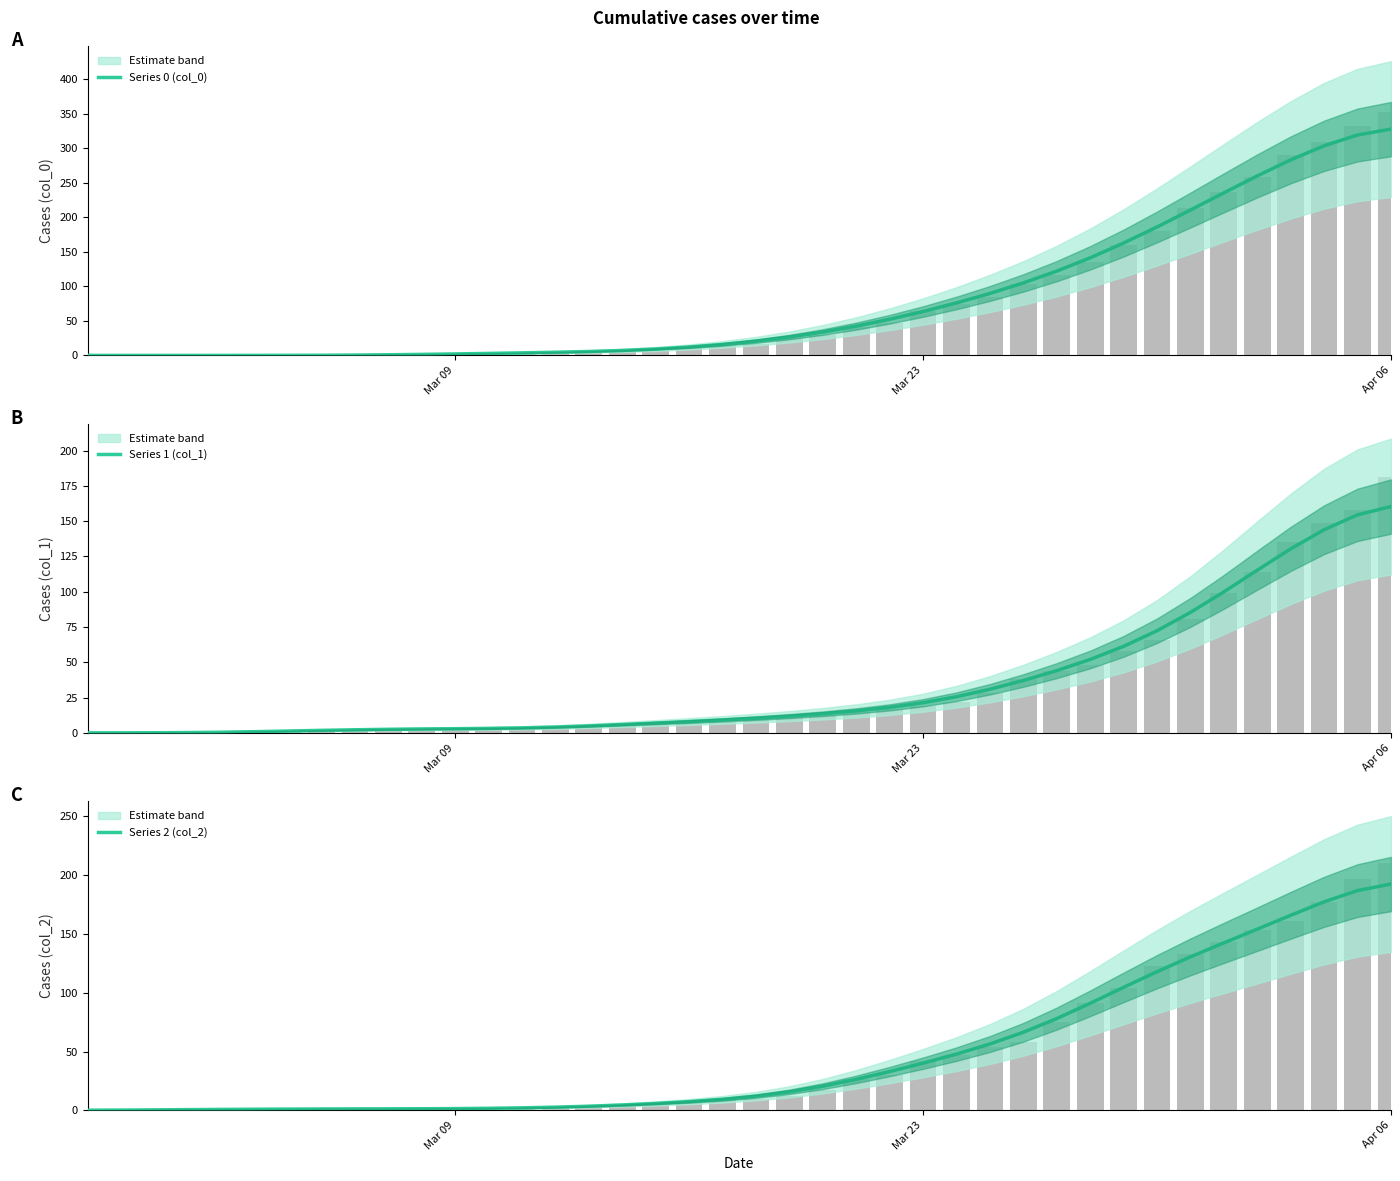

True or false: Series 2 (col_2) has a value of 40.1 at Mar 23.

True